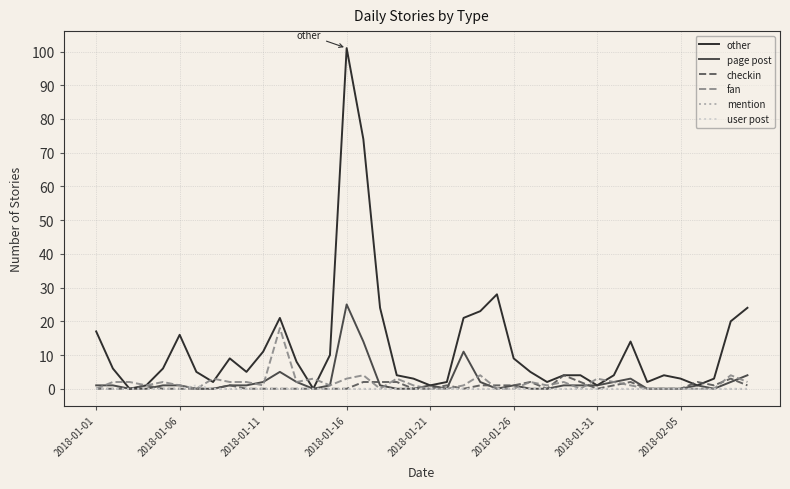

Which series has the widest spread of values?

other